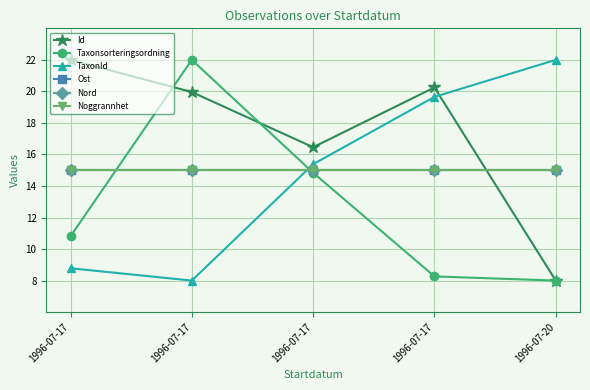

True or false: Nord and Ost cross at least once.

False